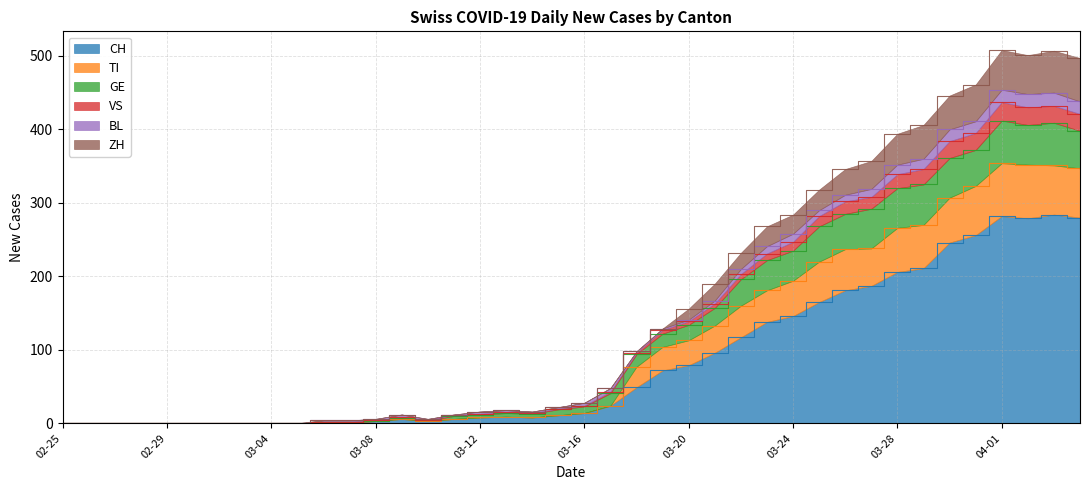

True or false: BL has more than 1 points higher than both neighbors.

False